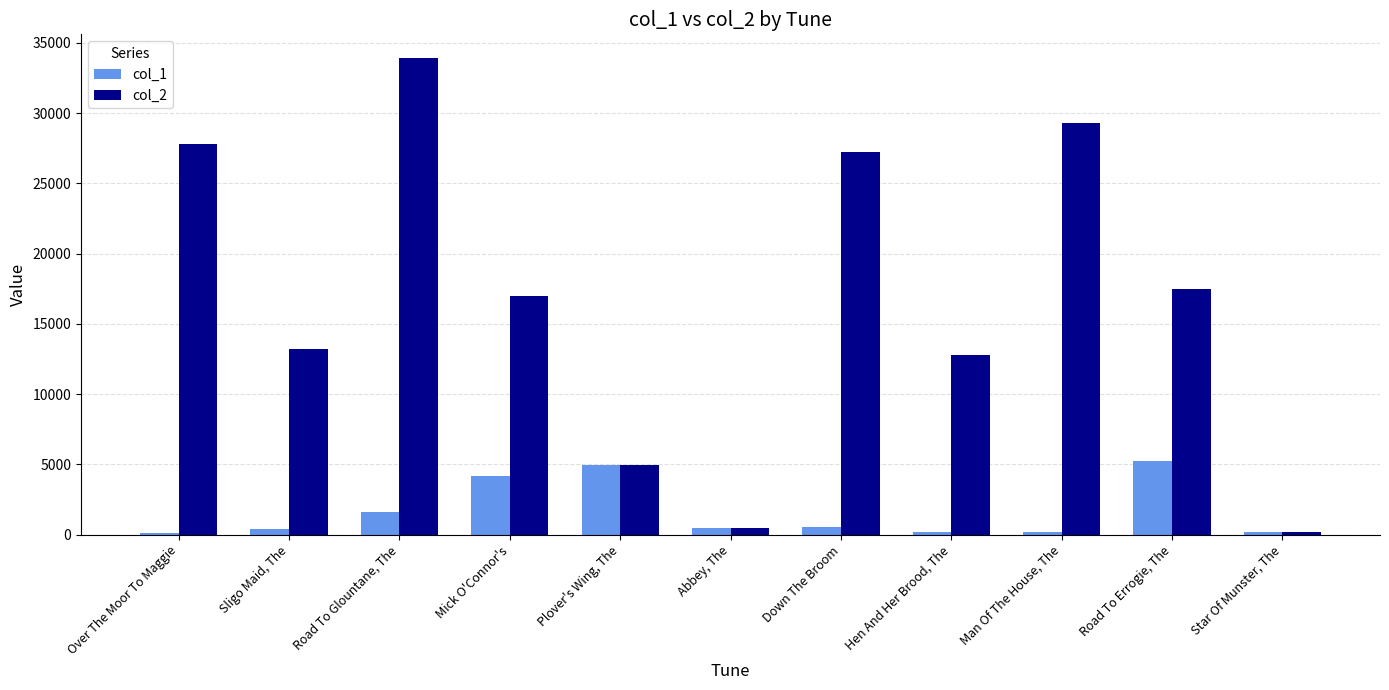

What are all the series names shown in the legend?

col_1, col_2